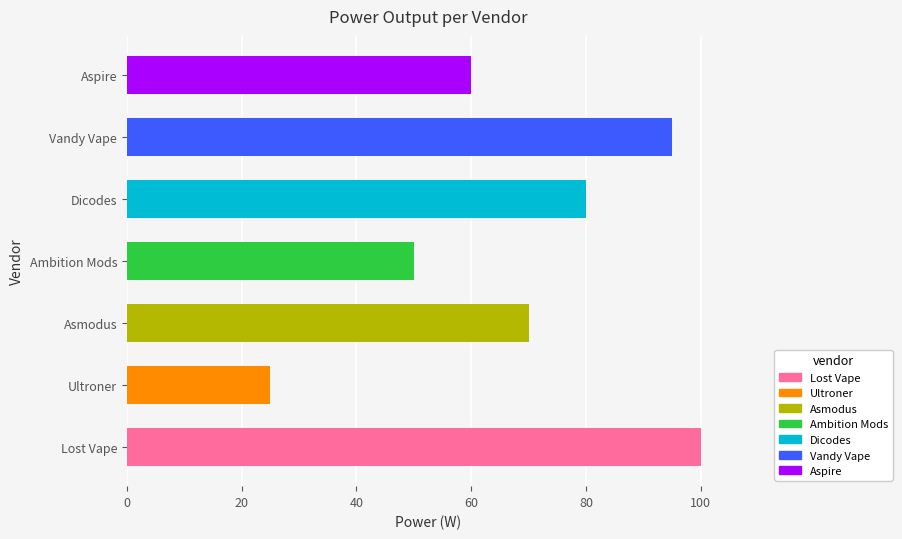

What is the average value?

69